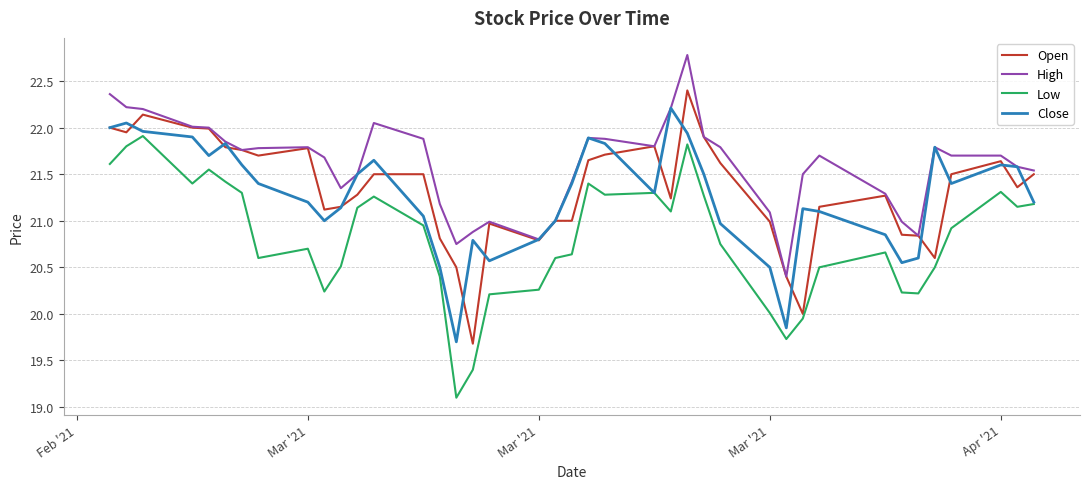

What is the smallest value displayed?

19.1